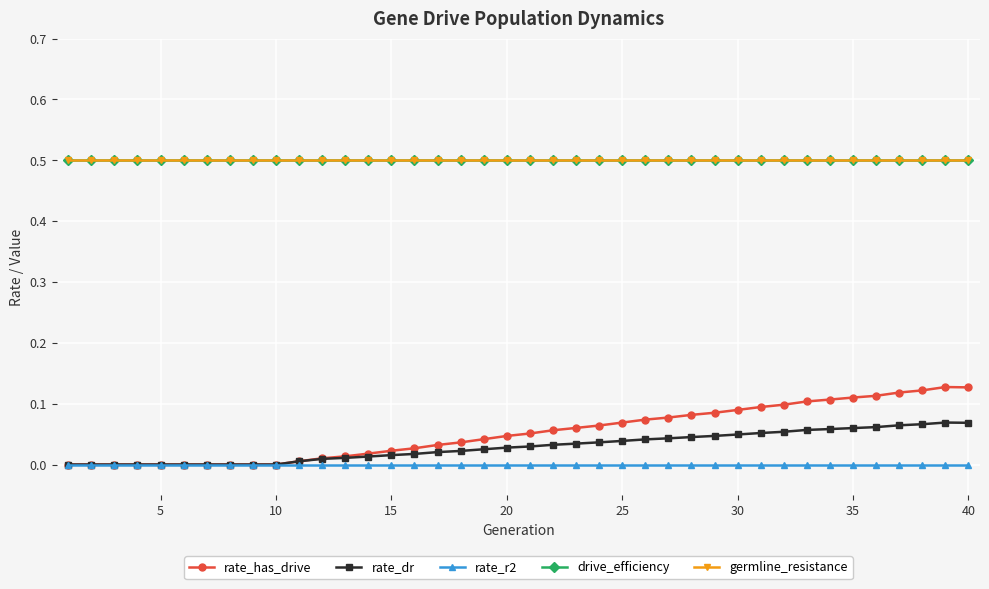

Is this an area chart (filled region under the line)?

No